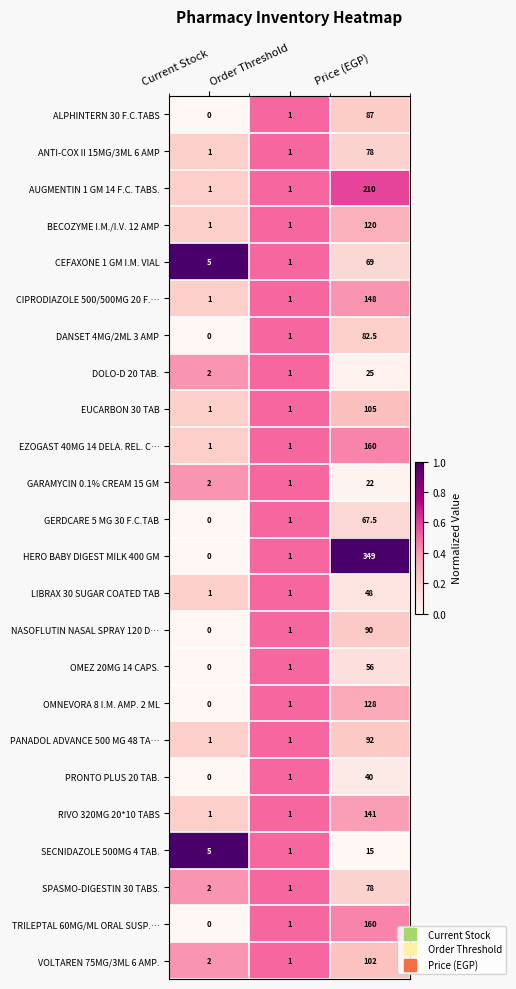

Which series has the largest total across all categories?

HERO BABY DIGEST MILK 400 GM